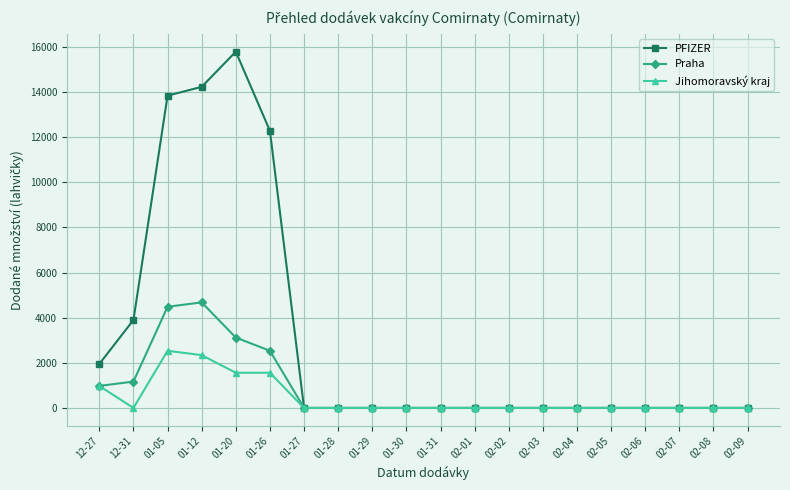

How many lines are shown in the chart?

3